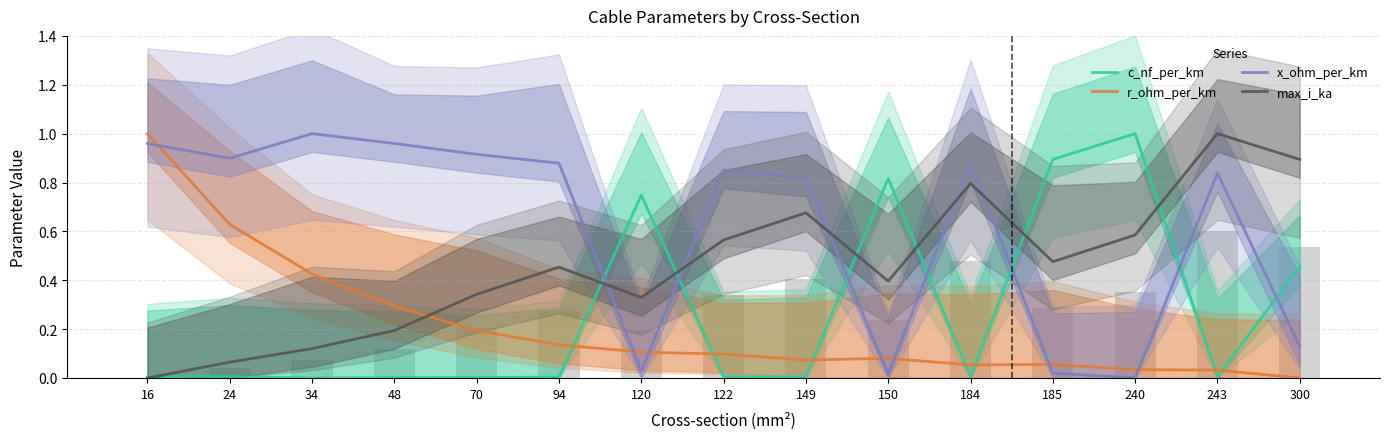

True or false: max_i_ka has a value of 0.1 at 120.

False